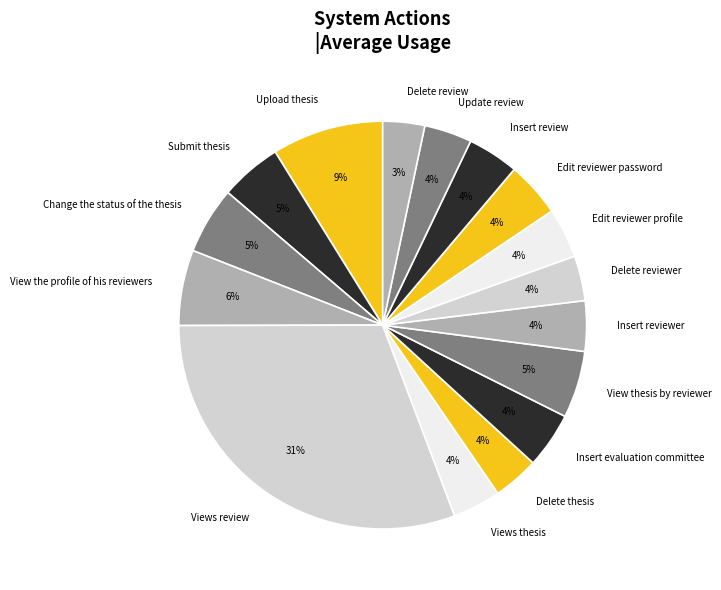

What percentage is the Edit reviewer profile slice, to the nearest percent?

4%